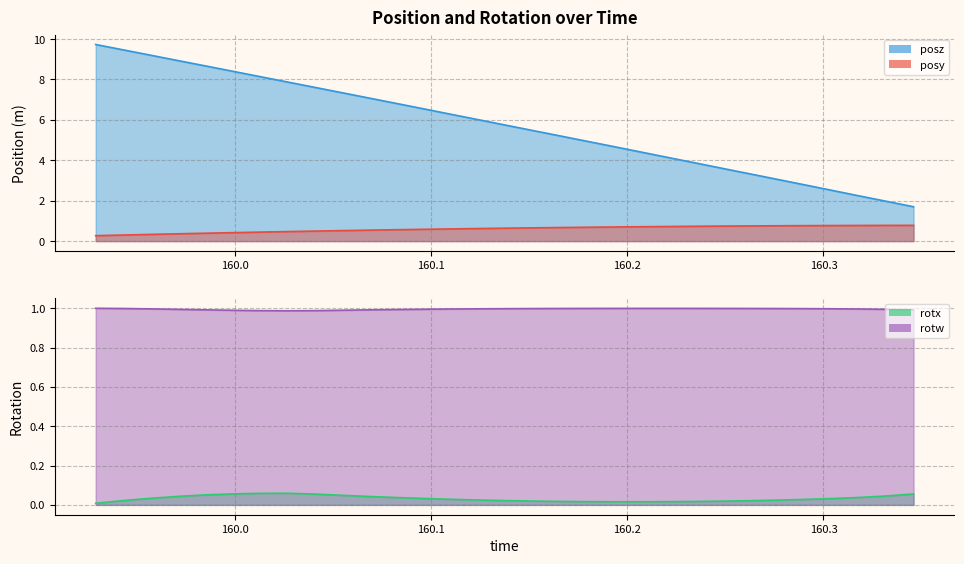

How many interior local valleys does the rotx series have?

1